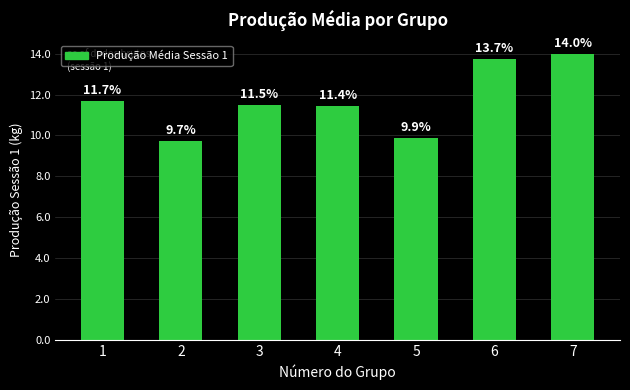

What is the value of the 5th bar from the left?

9.9